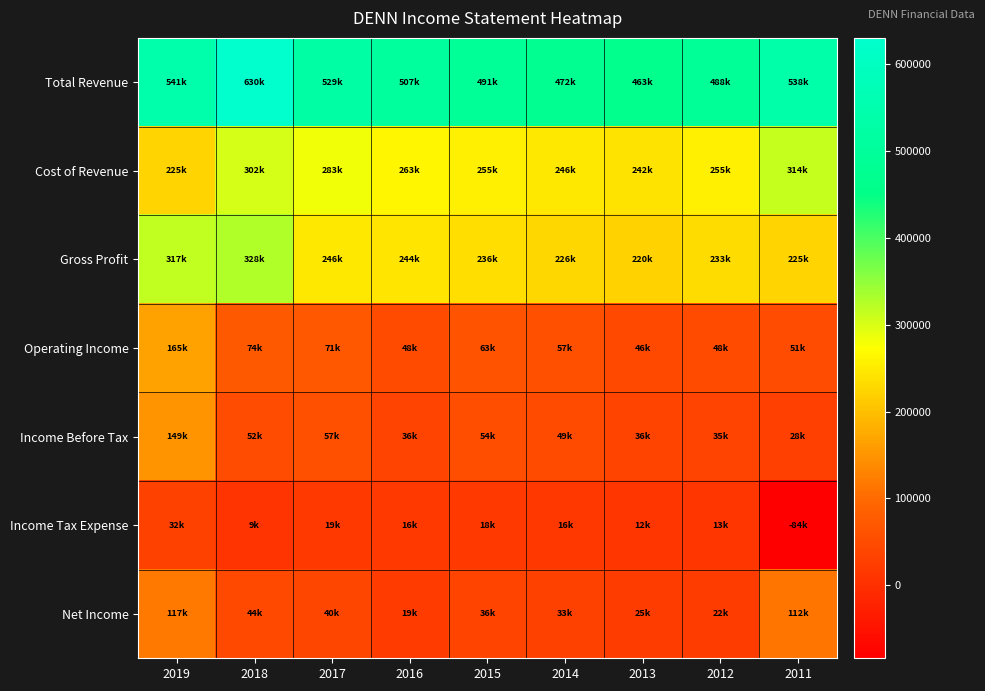

Between 2013 and 2015, which is larger?

2015